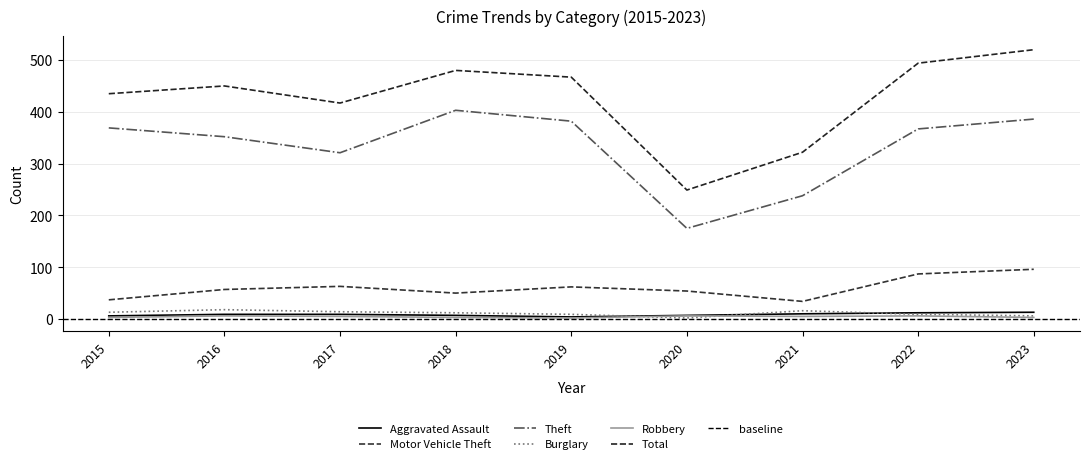

What is the difference between the second highest and second lowest values in the Burglary series?

10